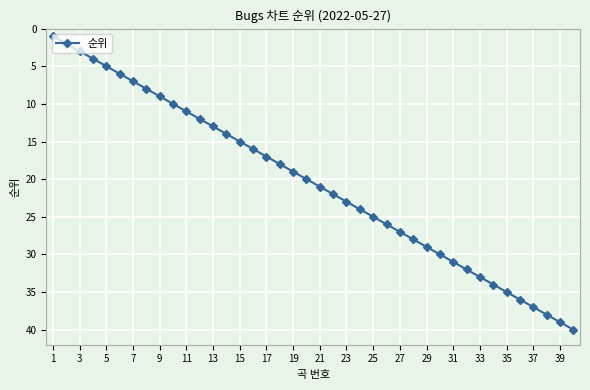

What is the maximum value shown in the chart?

40